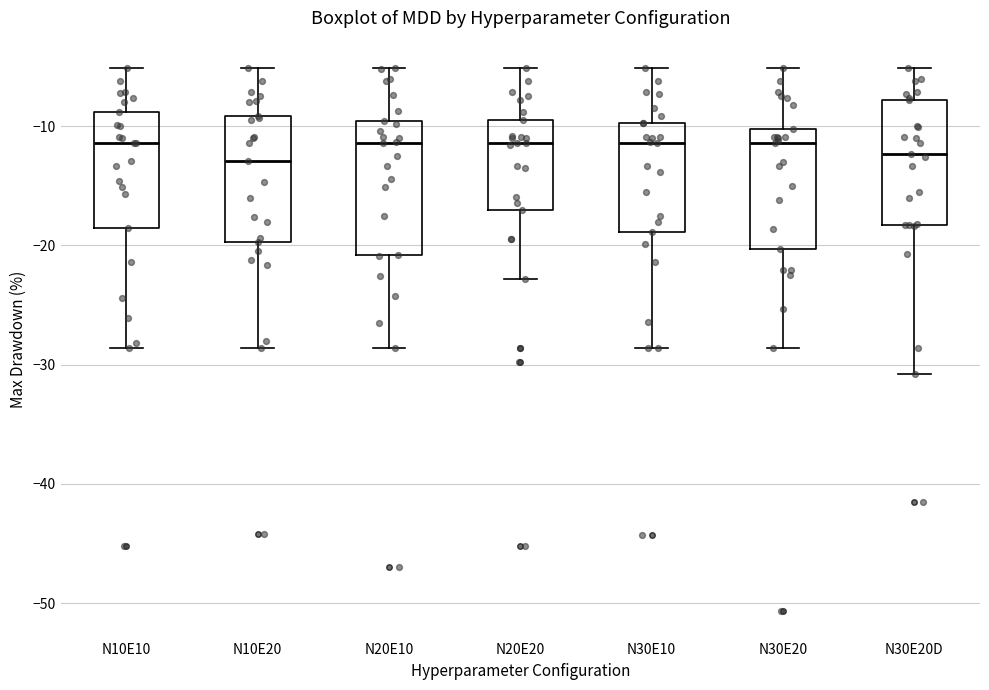

Reading left to right, read every box against the y-axis: the position of its median line, the range the box covers, and the ends of its whiskers. The values are not printed on the chart, so give them approximately, as read against the axis.

N10E10: median -11, box -18 to -9, whiskers -29 to -5
N10E20: median -13, box -20 to -9, whiskers -29 to -5
N20E10: median -11, box -21 to -10, whiskers -29 to -5
N20E20: median -11, box -17 to -9, whiskers -23 to -5
N30E10: median -11, box -19 to -10, whiskers -29 to -5
N30E20: median -11, box -20 to -10, whiskers -29 to -5
N30E20D: median -12, box -18 to -8, whiskers -31 to -5